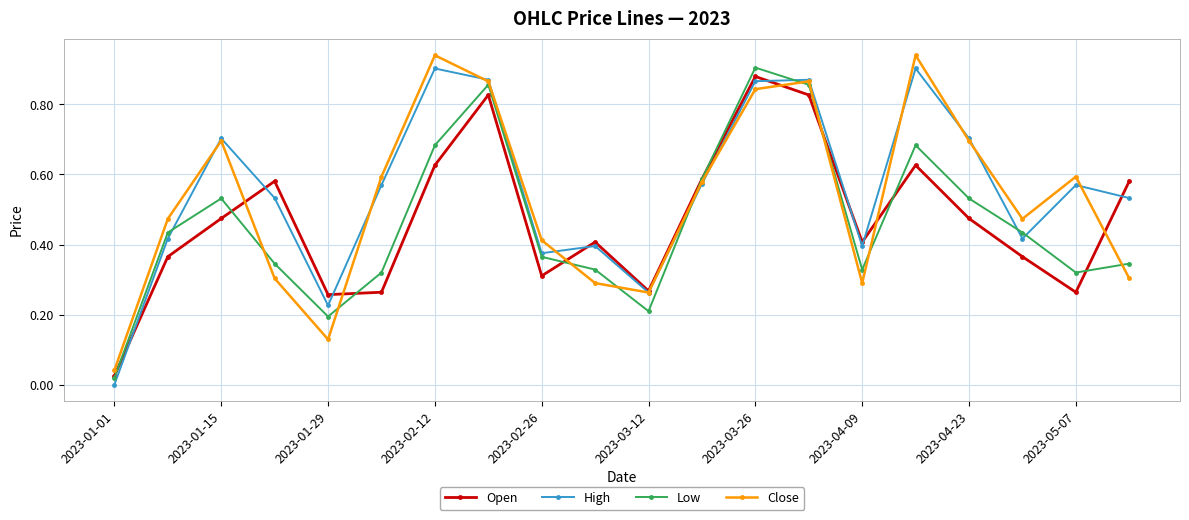

How many interior local peaks does the Close series have?

5